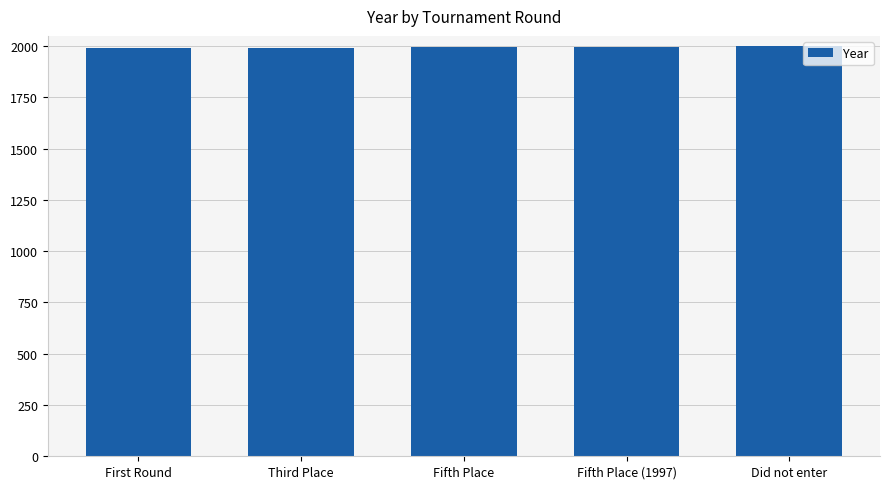

How many values are between 1993 and 1997?

3